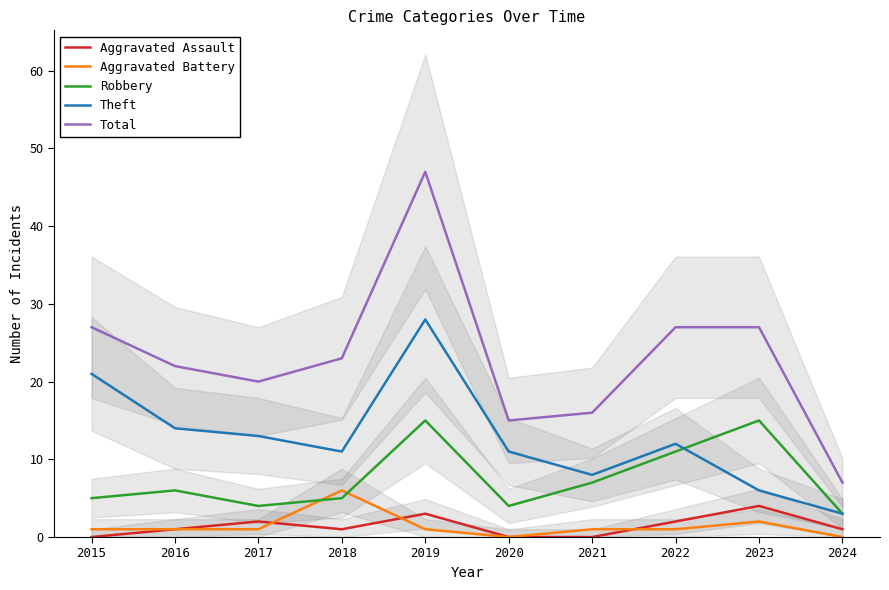

After their last crossing, which series has the higher values: Theft or Robbery?

Robbery